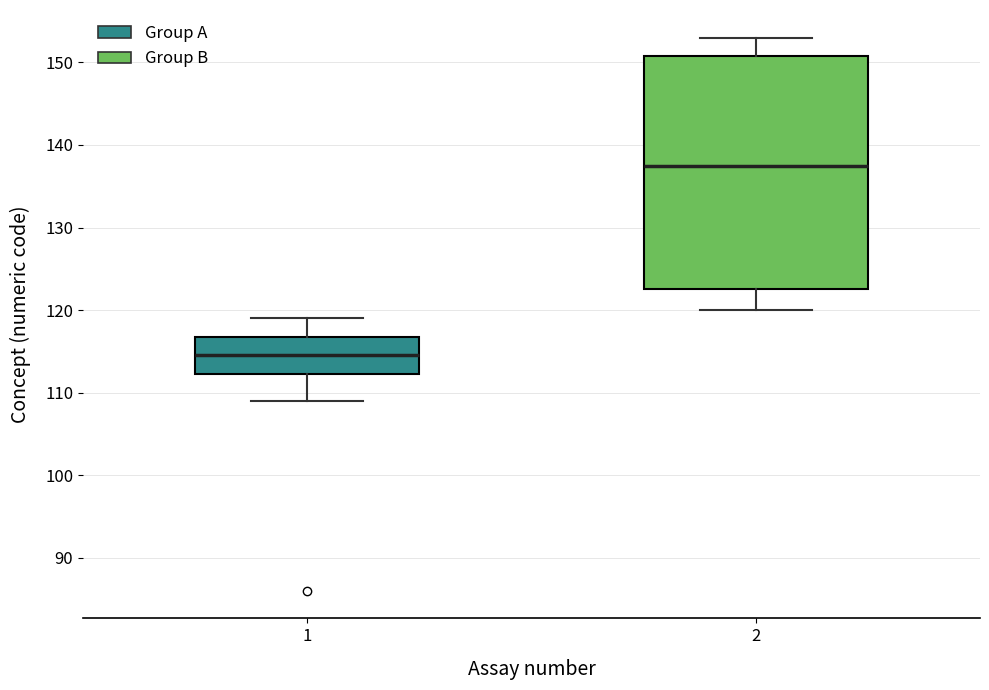

Which box's median line is the highest?

2